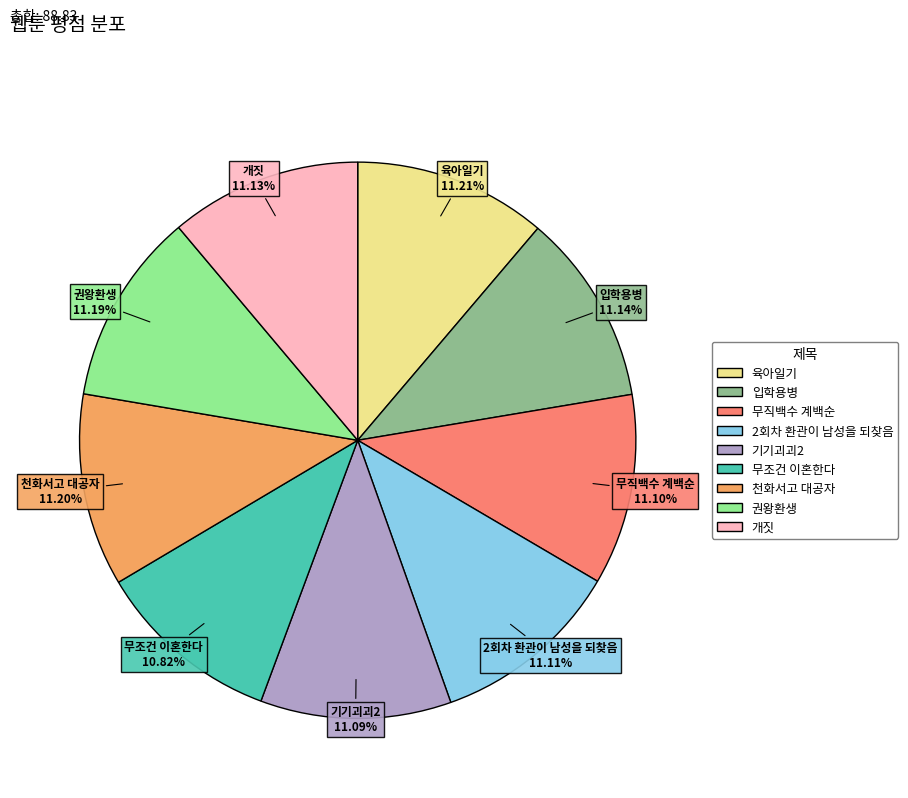

Is it true that 기기괴괴2 is 17% of the pie?

False